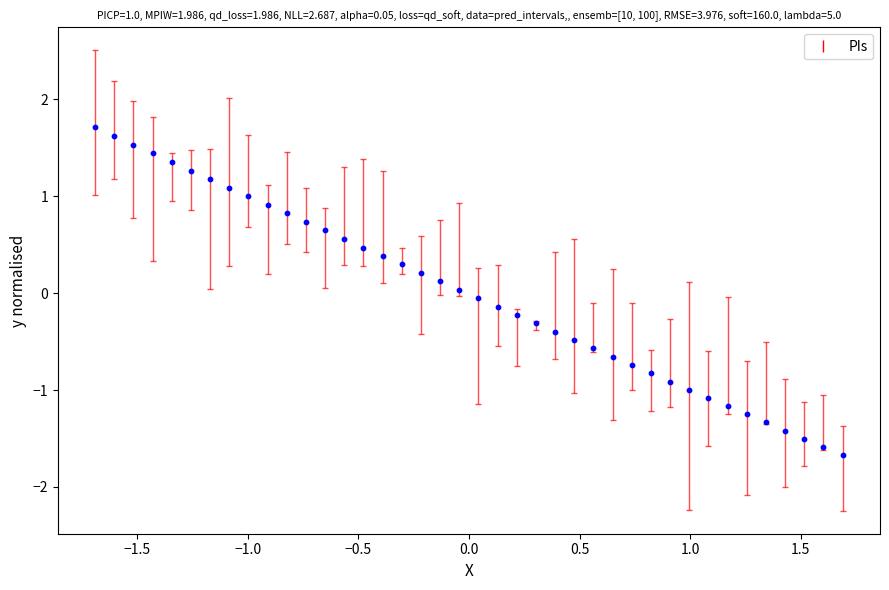

What is the range of X values (max minus min)?

3.4